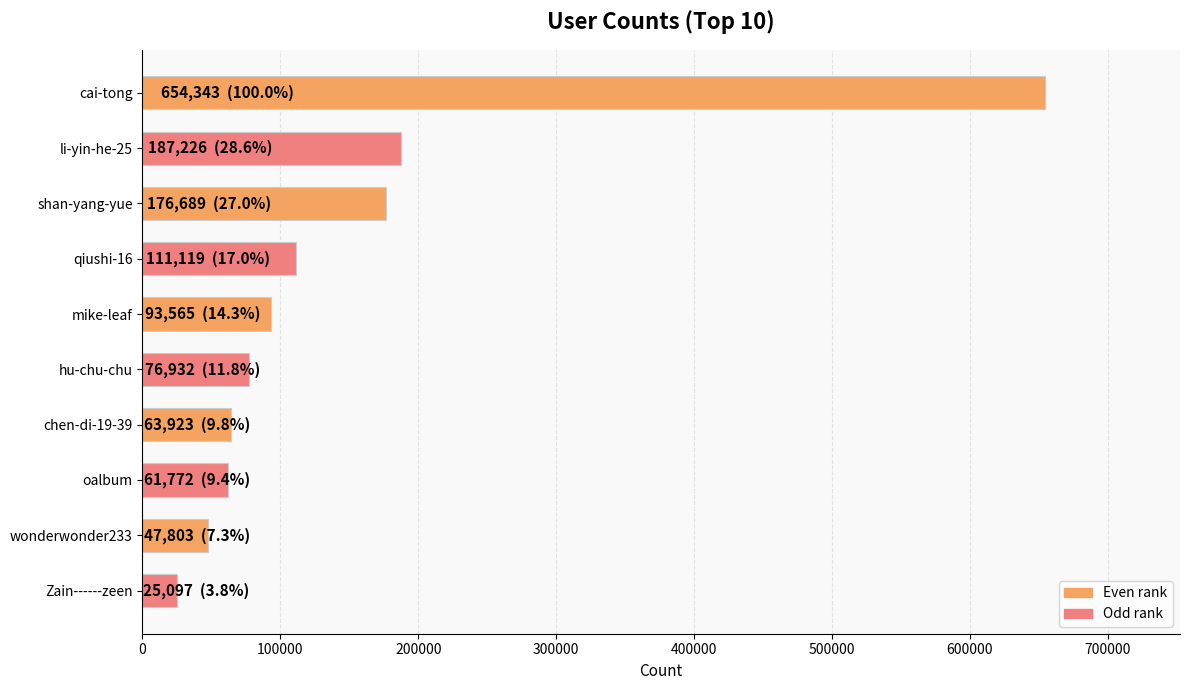

What is the sum of all values?

1498469